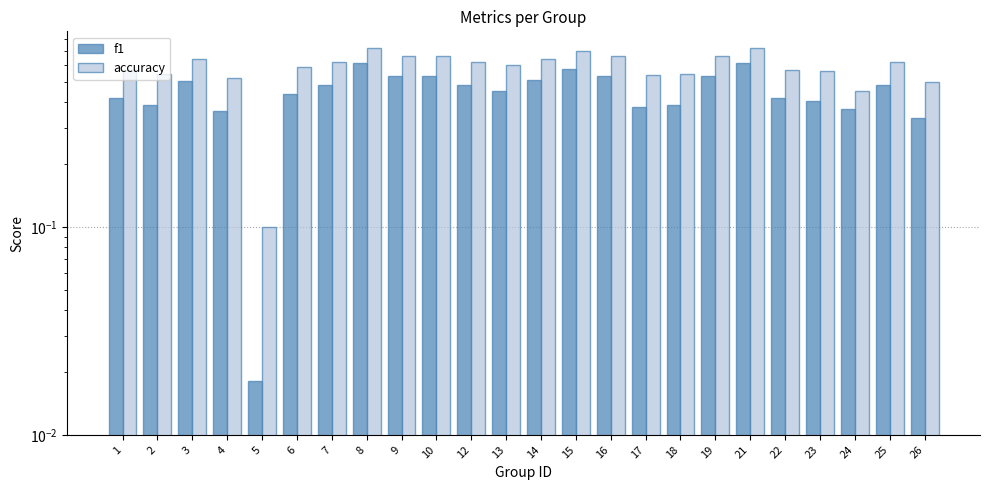

List the labels in order of f1 value, smallest first.

5, 26, 4, 24, 17, 2, 18, 23, 1, 22, 6, 13, 7, 12, 25, 3, 14, 9, 10, 16, 19, 15, 8, 21